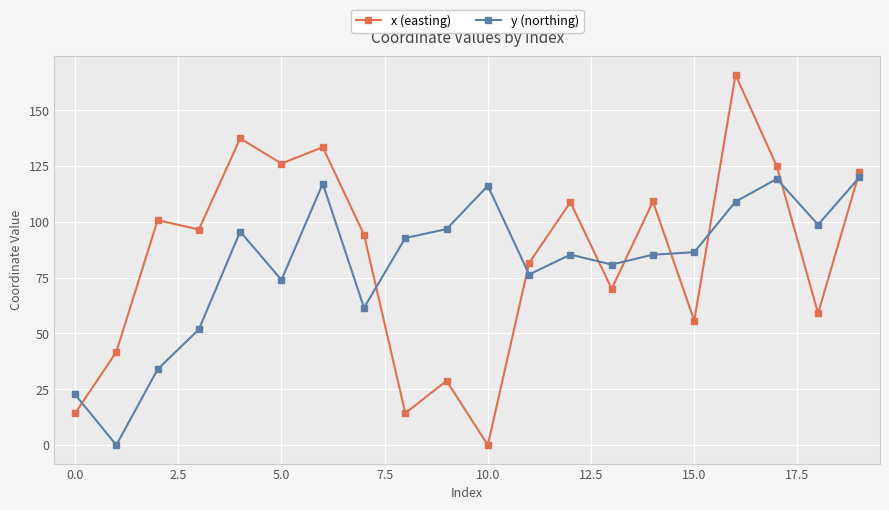

How many data points in x (easting) are less than 96?

10